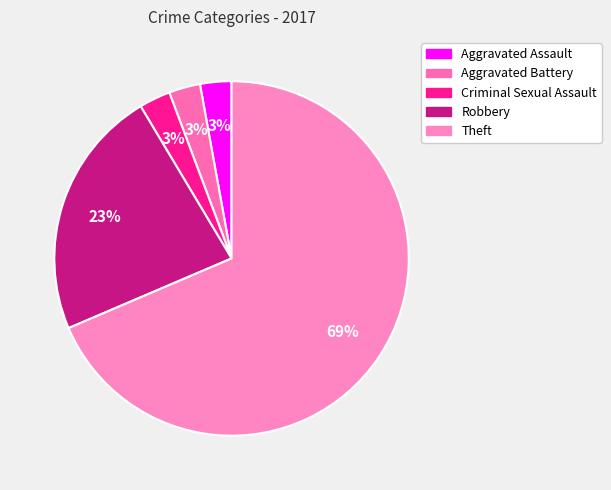

How many segments does this pie chart have?

5